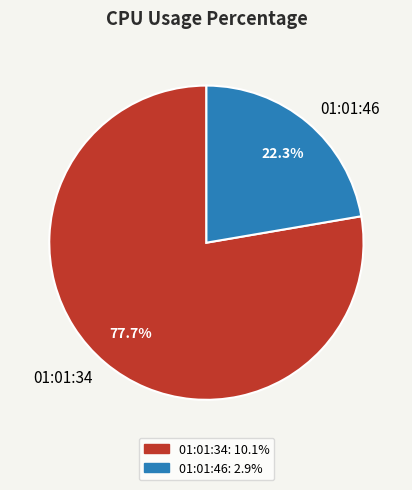

Combined, what portion of the pie is 01:01:46 and 01:01:34?

100.0%